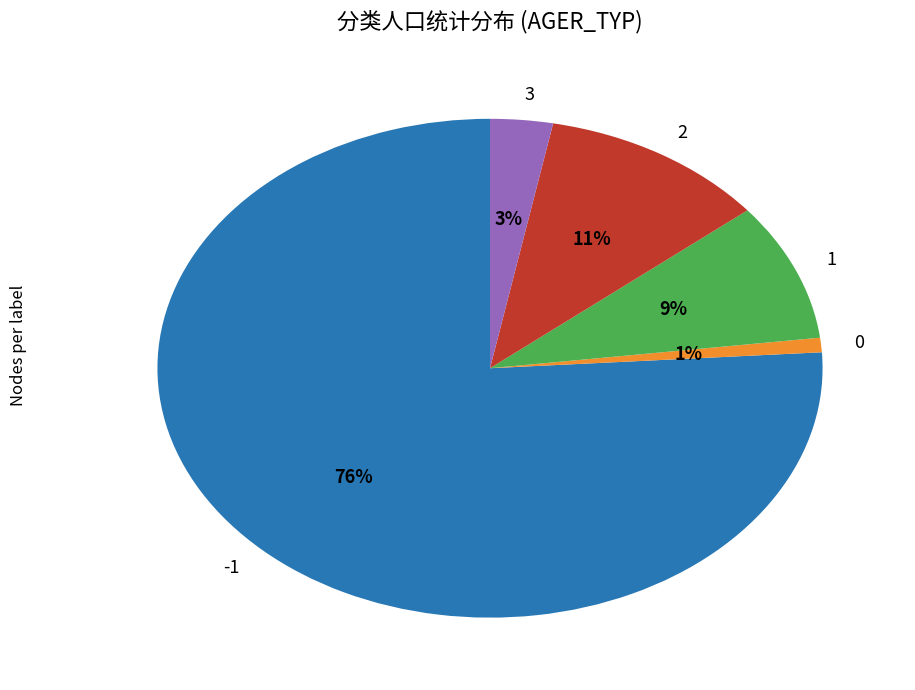

Is there a majority slice in this chart?

Yes